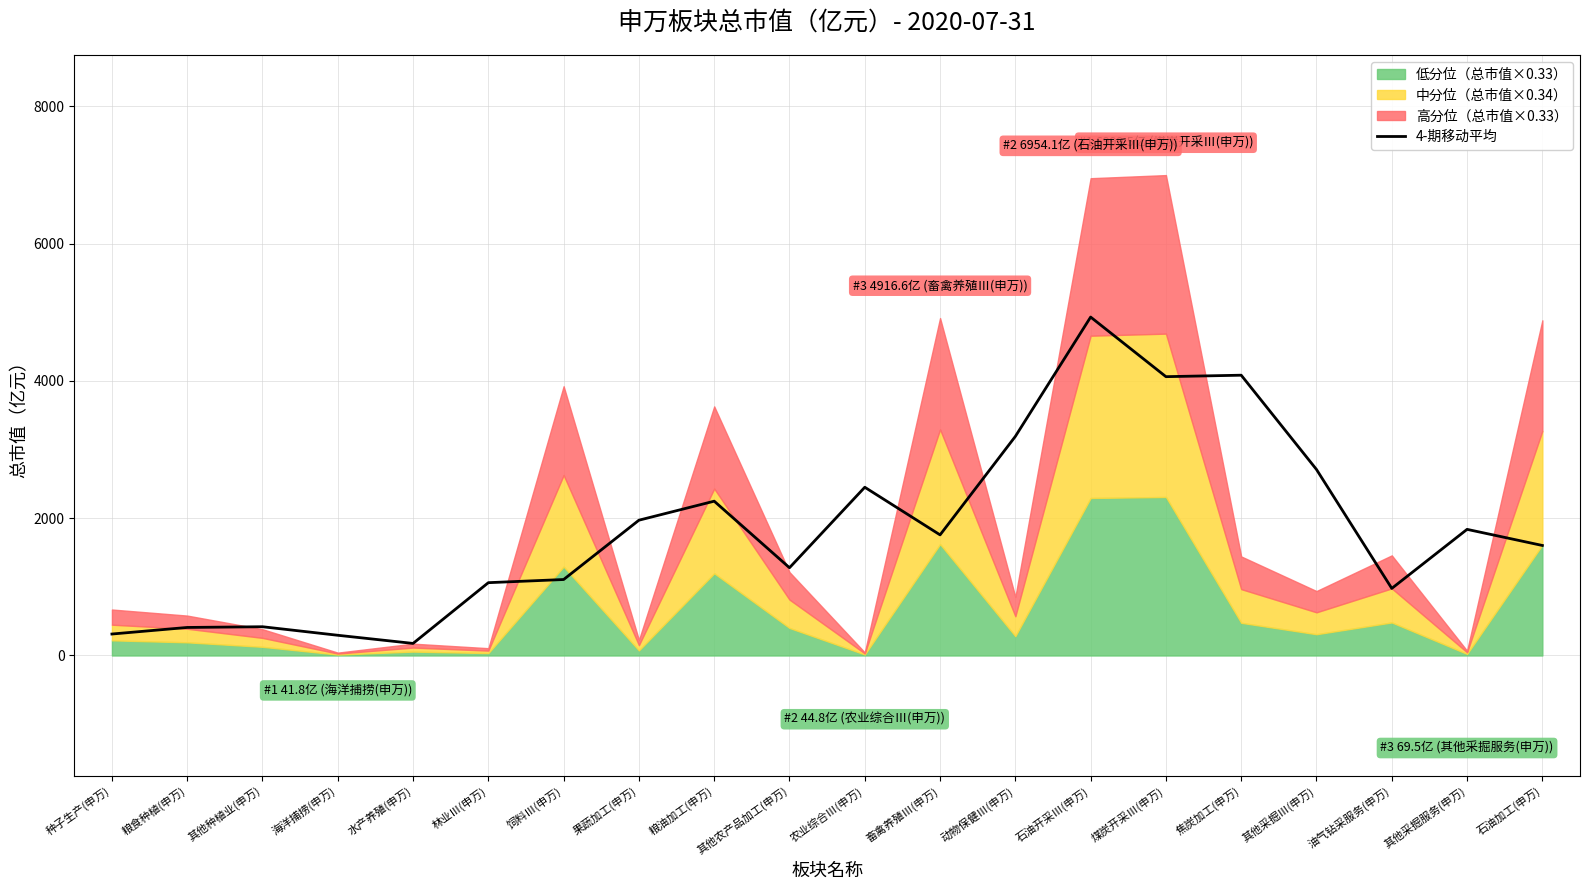

The value of 4-期移动平均 at 其他采掘服务(申万) is 638.4. True or false?

False